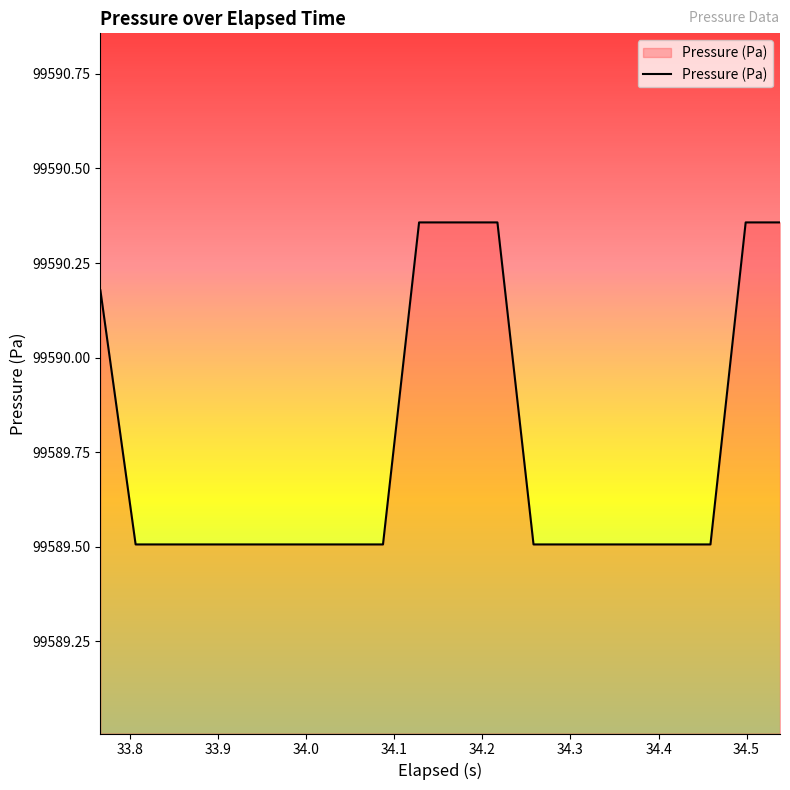

What is the difference between the maximum and minimum values?

0.9